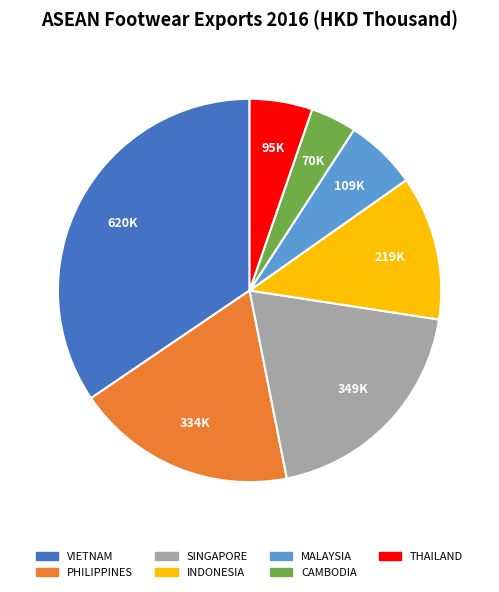

How many slices are in this pie chart?

7